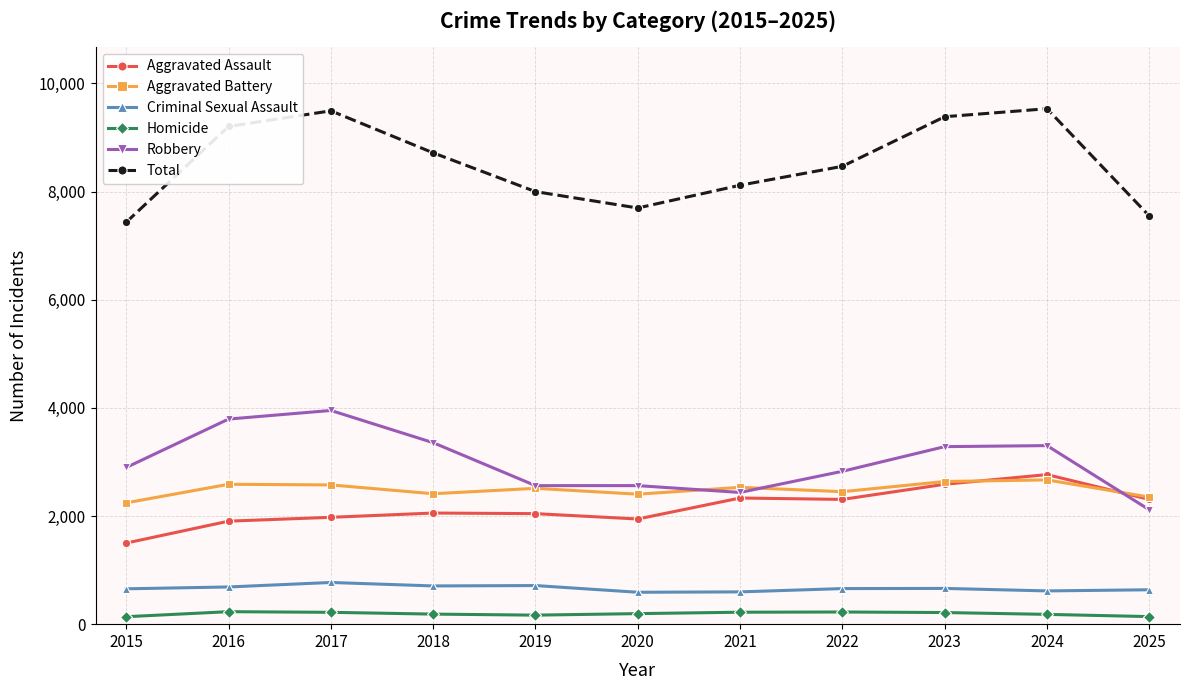

What is the lowest value of the Robbery series?

2115